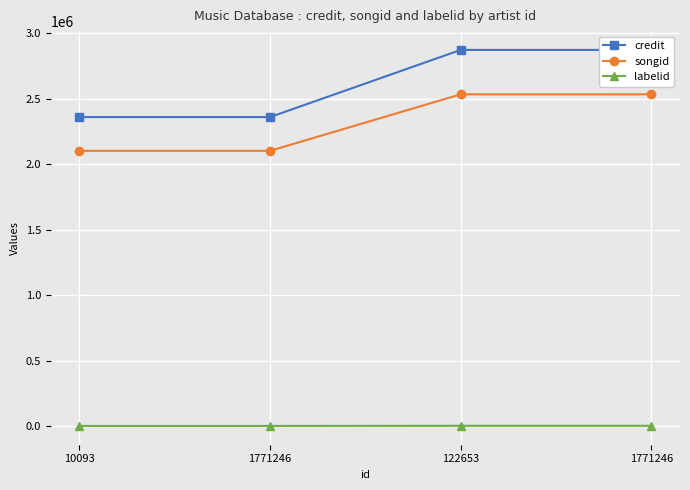

Is this an area chart (filled region under the line)?

No